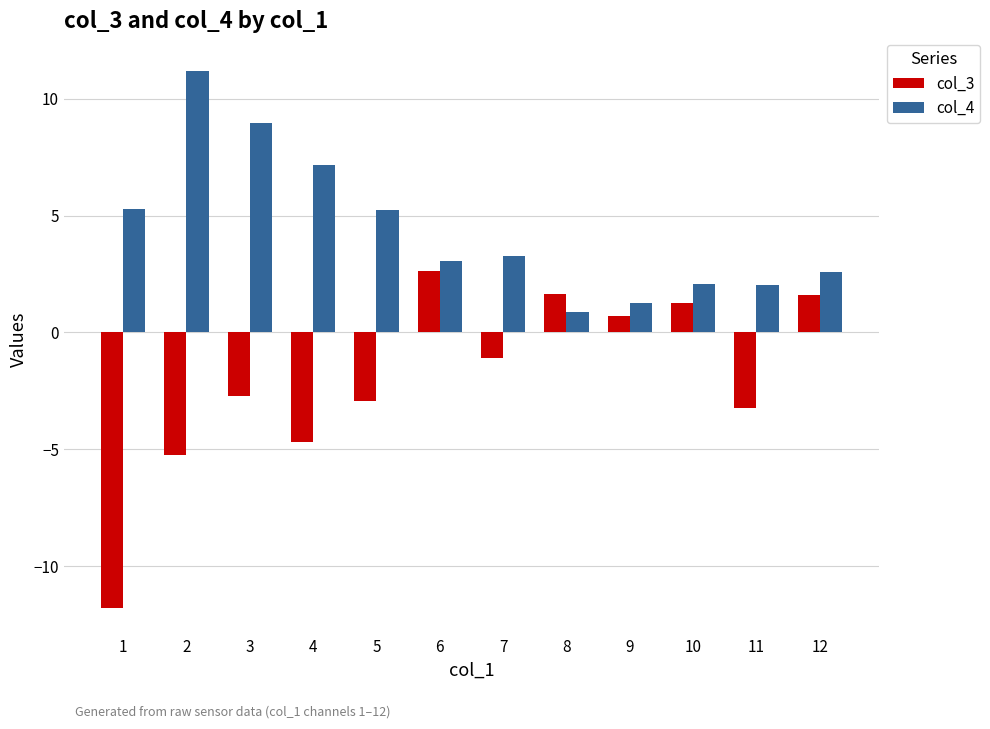

Which series has the largest range (max minus min)?

col_3